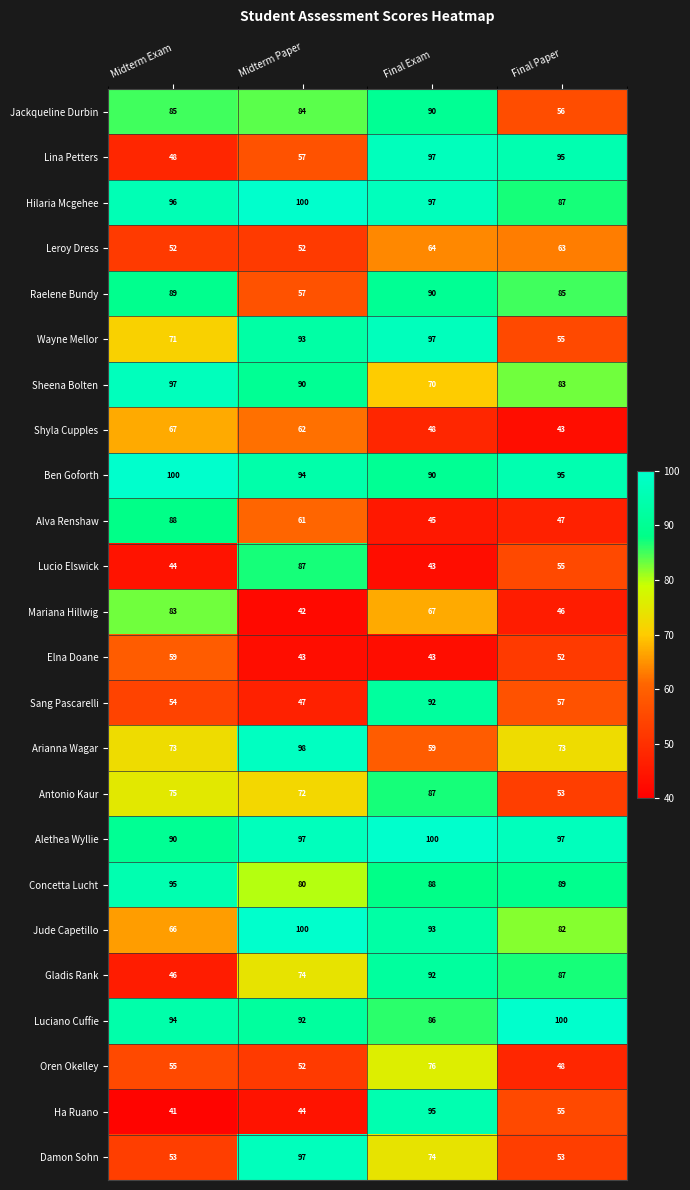

What is the sum of the Ben Goforth values at Midterm Exam and Final Exam?

190